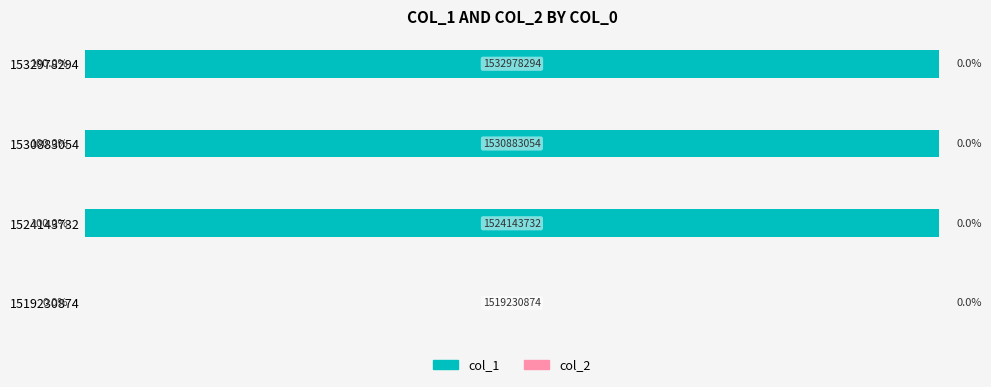

Which has a higher value, 1524143732 or 1519230874?

1524143732